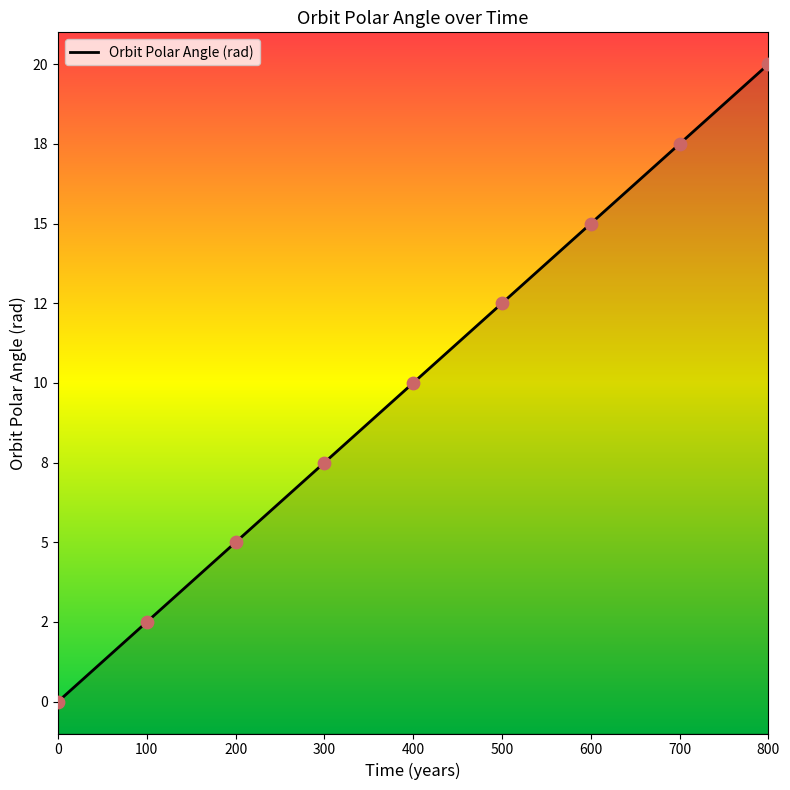

What is the change in value from 0 to 200?

+5.0